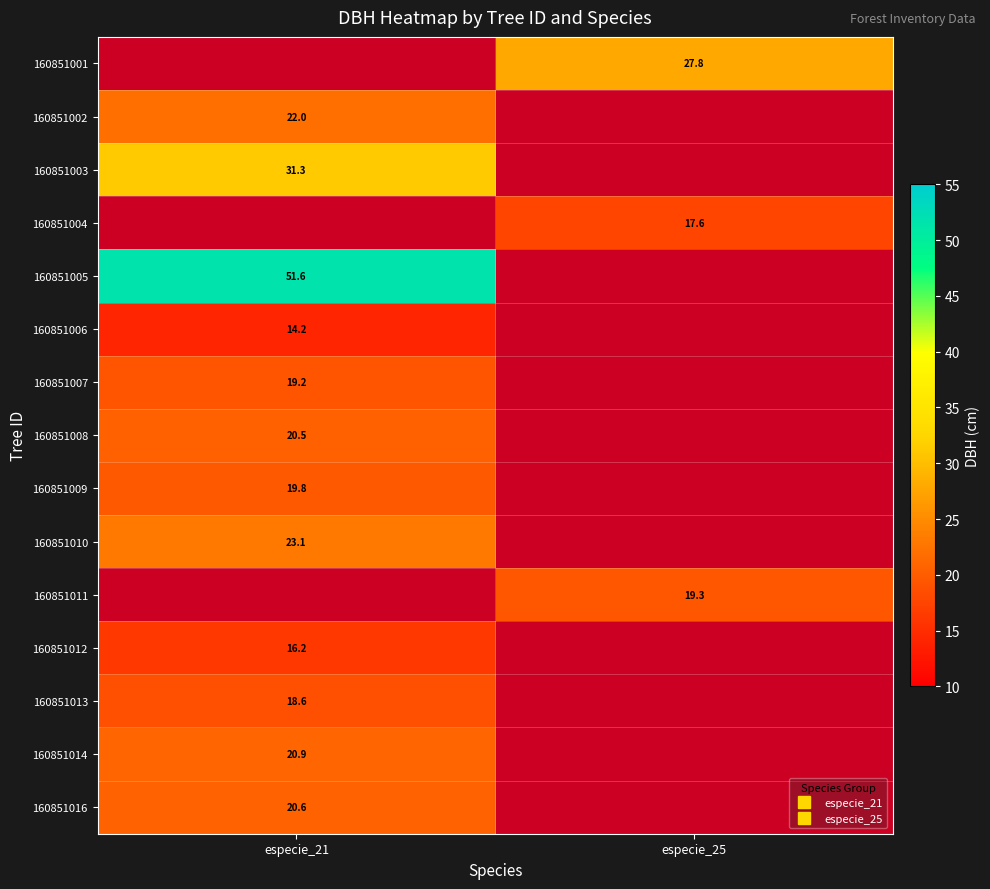

The 160851007 series shows 13.4 at especie_21. True or false?

False